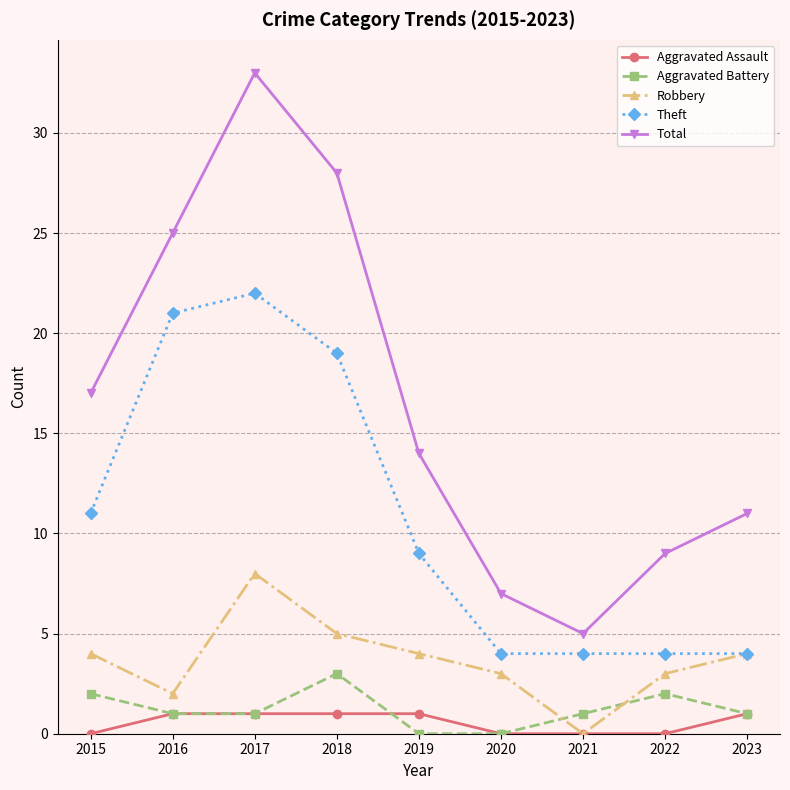

Which series has the largest total across all categories?

Total